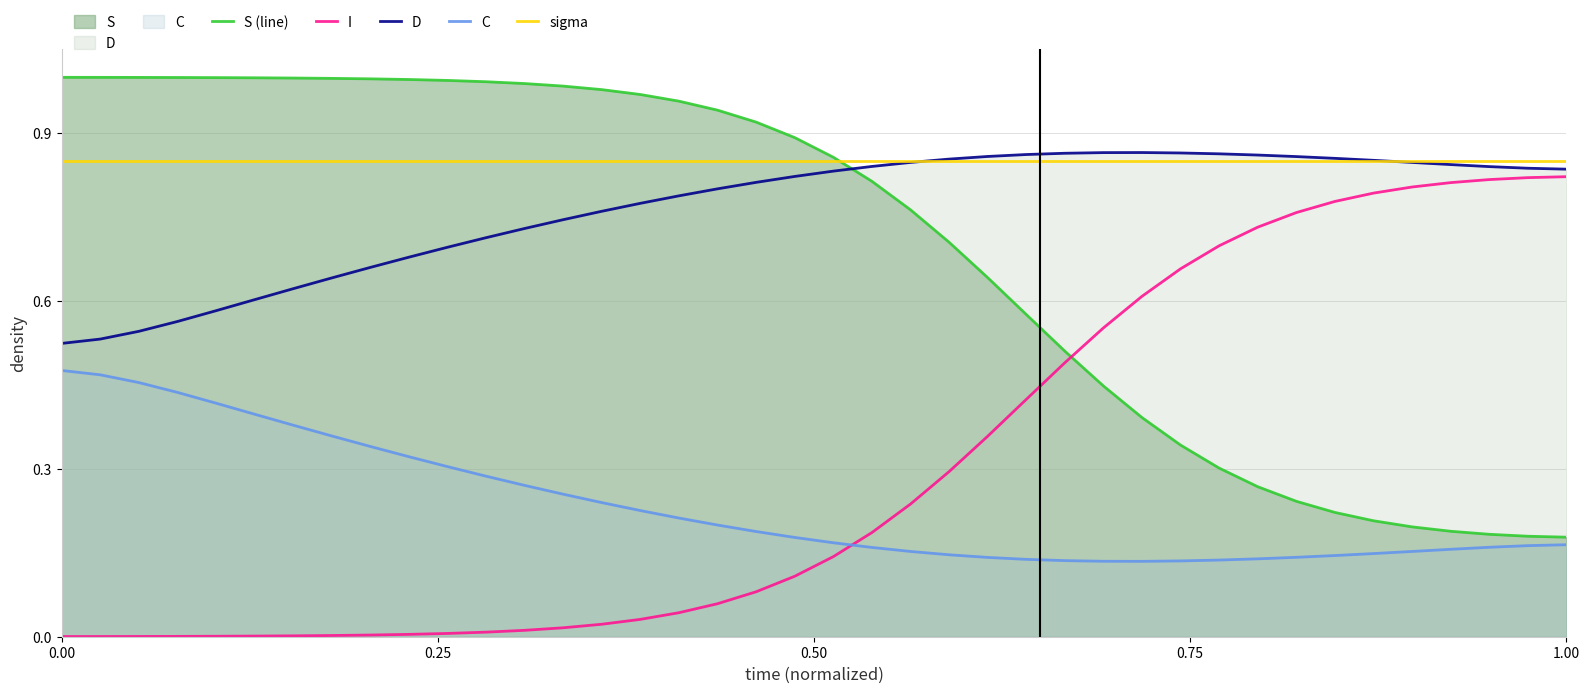

What is the value of the I point at the 33rd from the left?

0.8